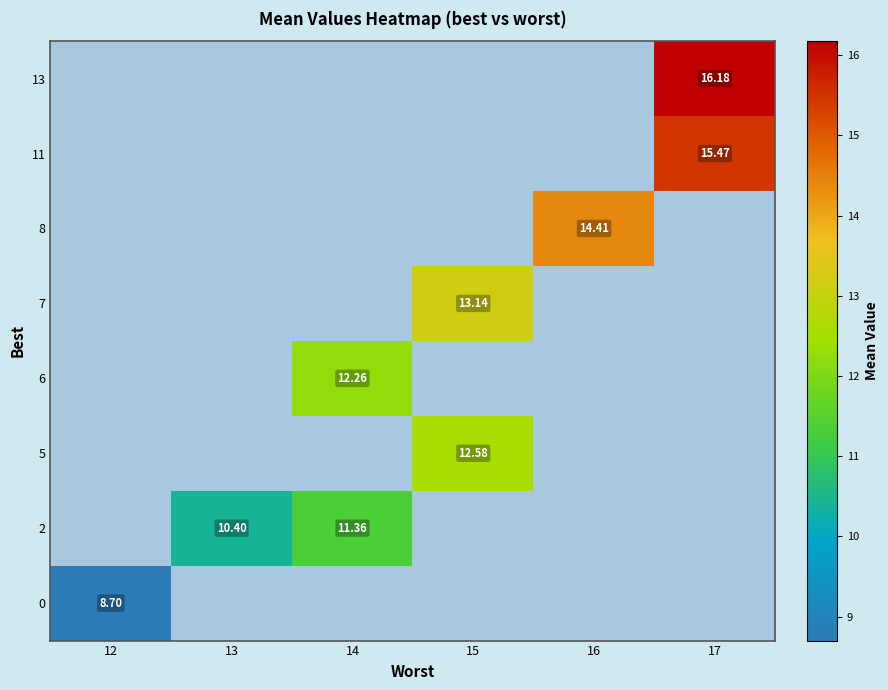

At which category does the chart reach its peak across all series?

17